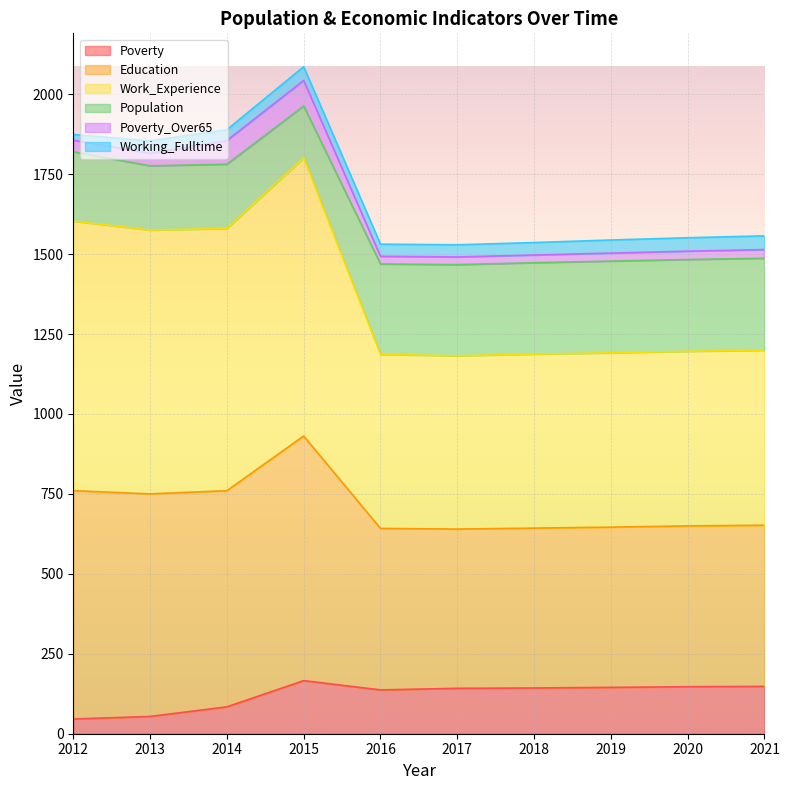

What is the spread (max minus min) of values at 2015?

1920